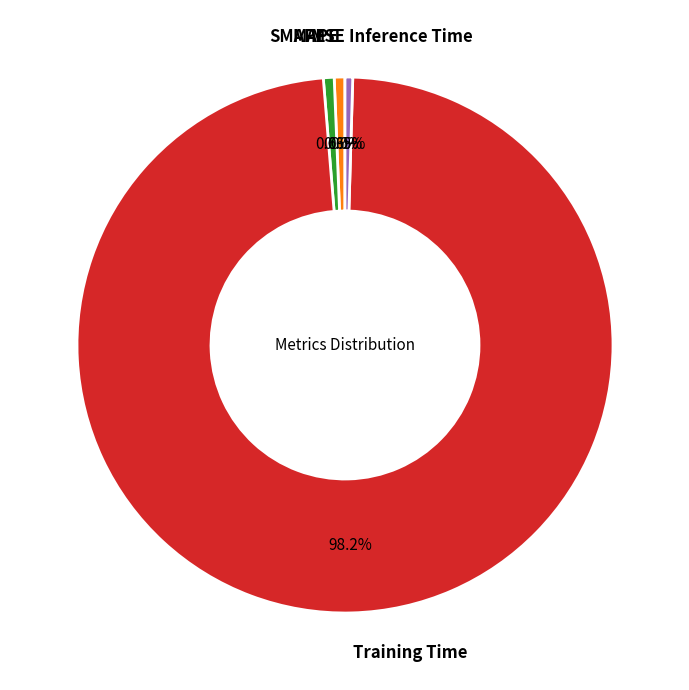

What is the largest slice in the pie chart?

Training Time